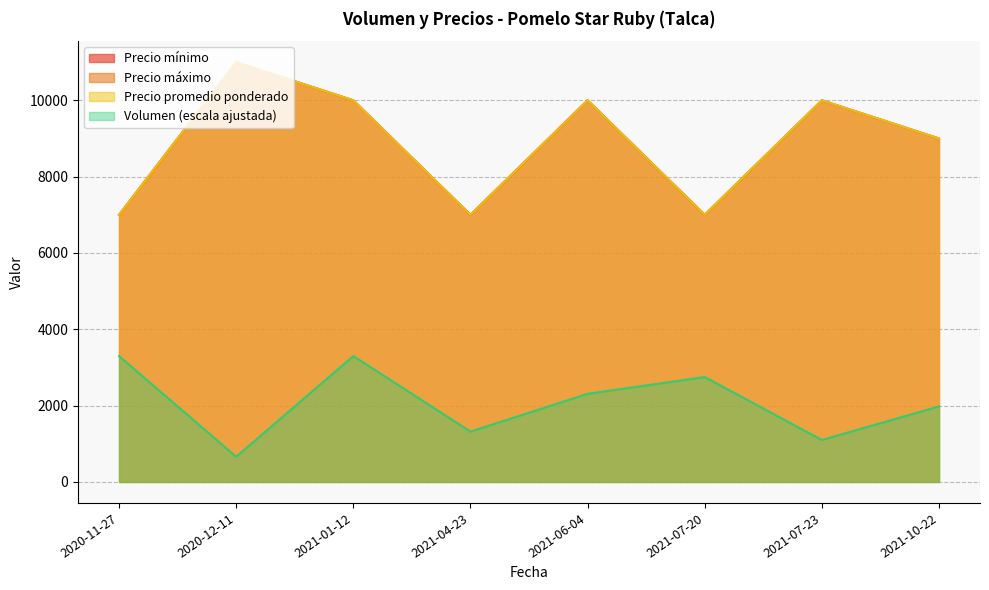

What are all the series names shown in the legend?

Volumen, Precio mínimo, Precio máximo, Precio promedio ponderado